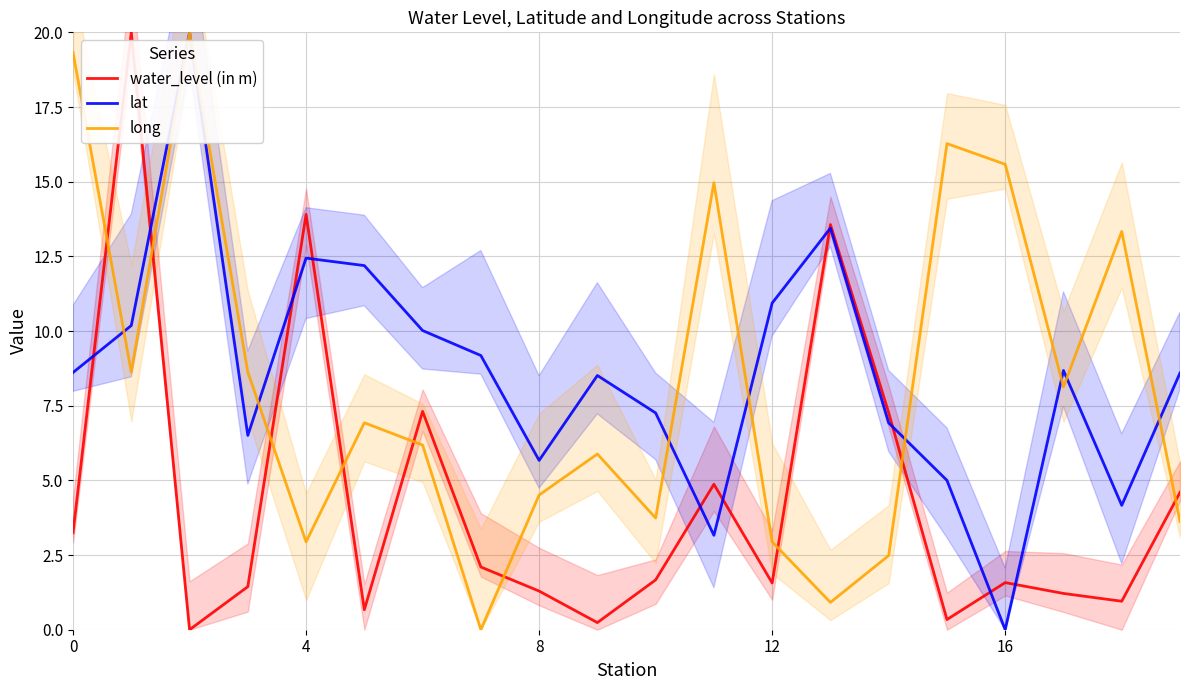

Which category has the lowest value in the lat series?

16